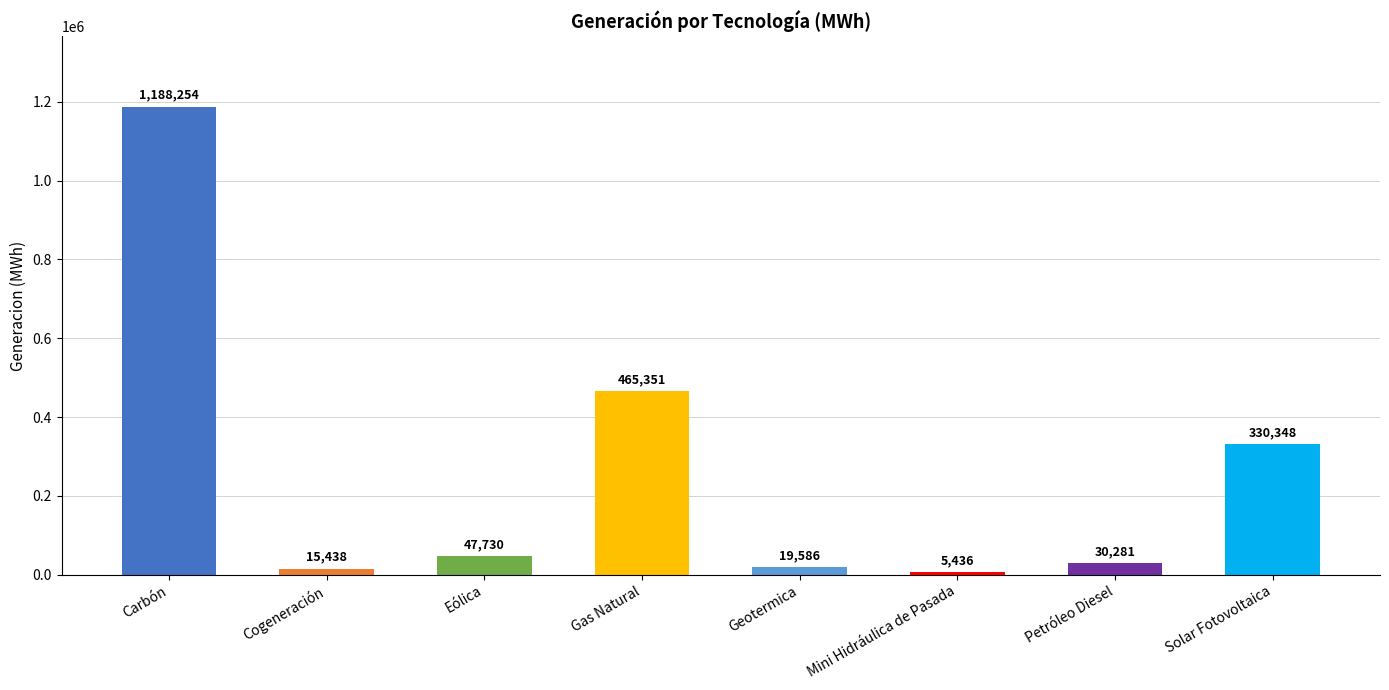

What is the sum of all values?

2102423.8